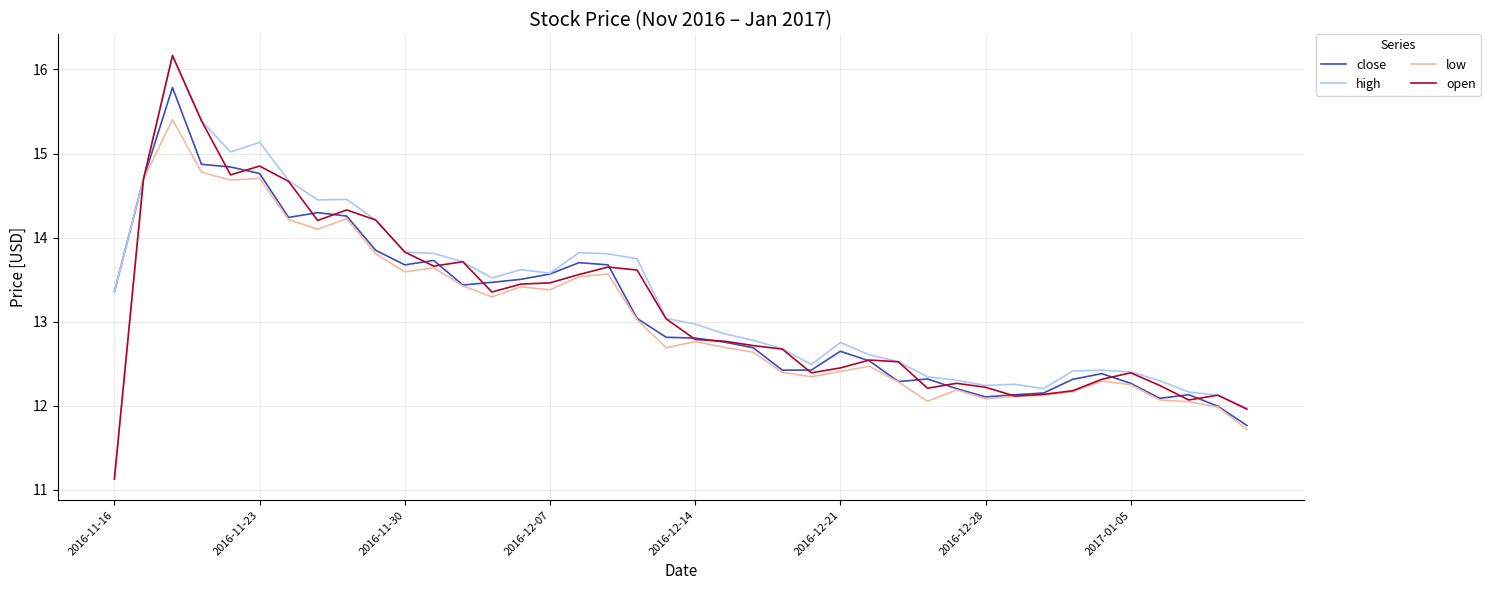

What is the minimum value for open?

11.1